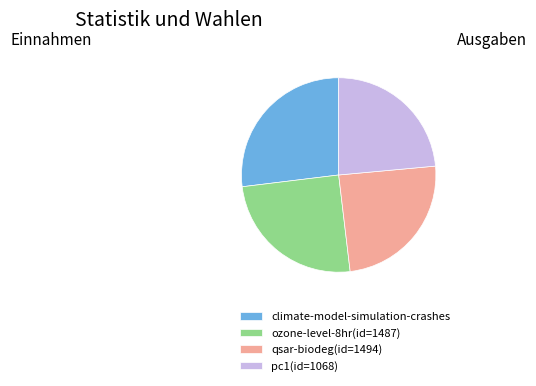

Do qsar-biodeg(id=1494) and pc1(id=1068) together represent more than half of the pie?

No